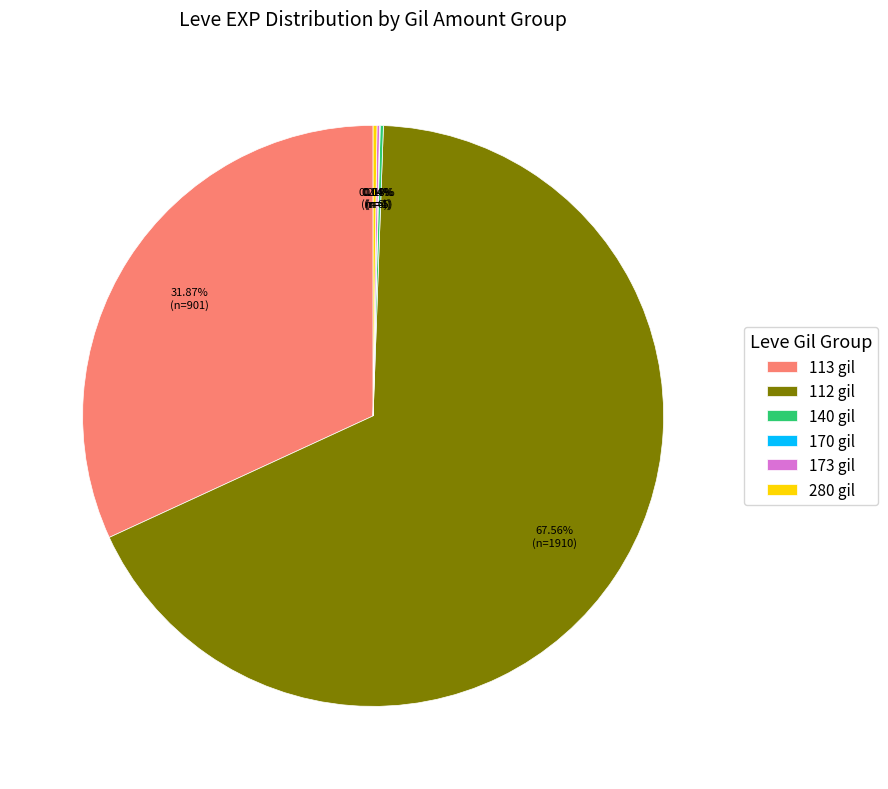

What is the majority slice?

112 gil